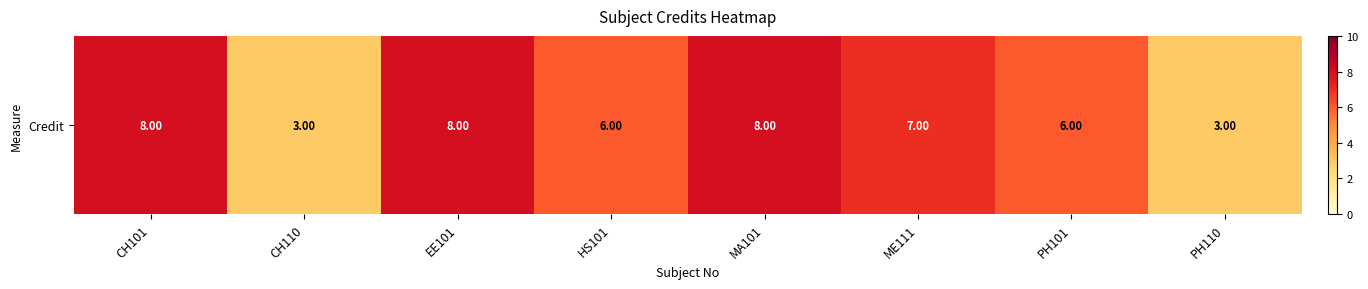

What is the sum of the values at PH101 and EE101?

14